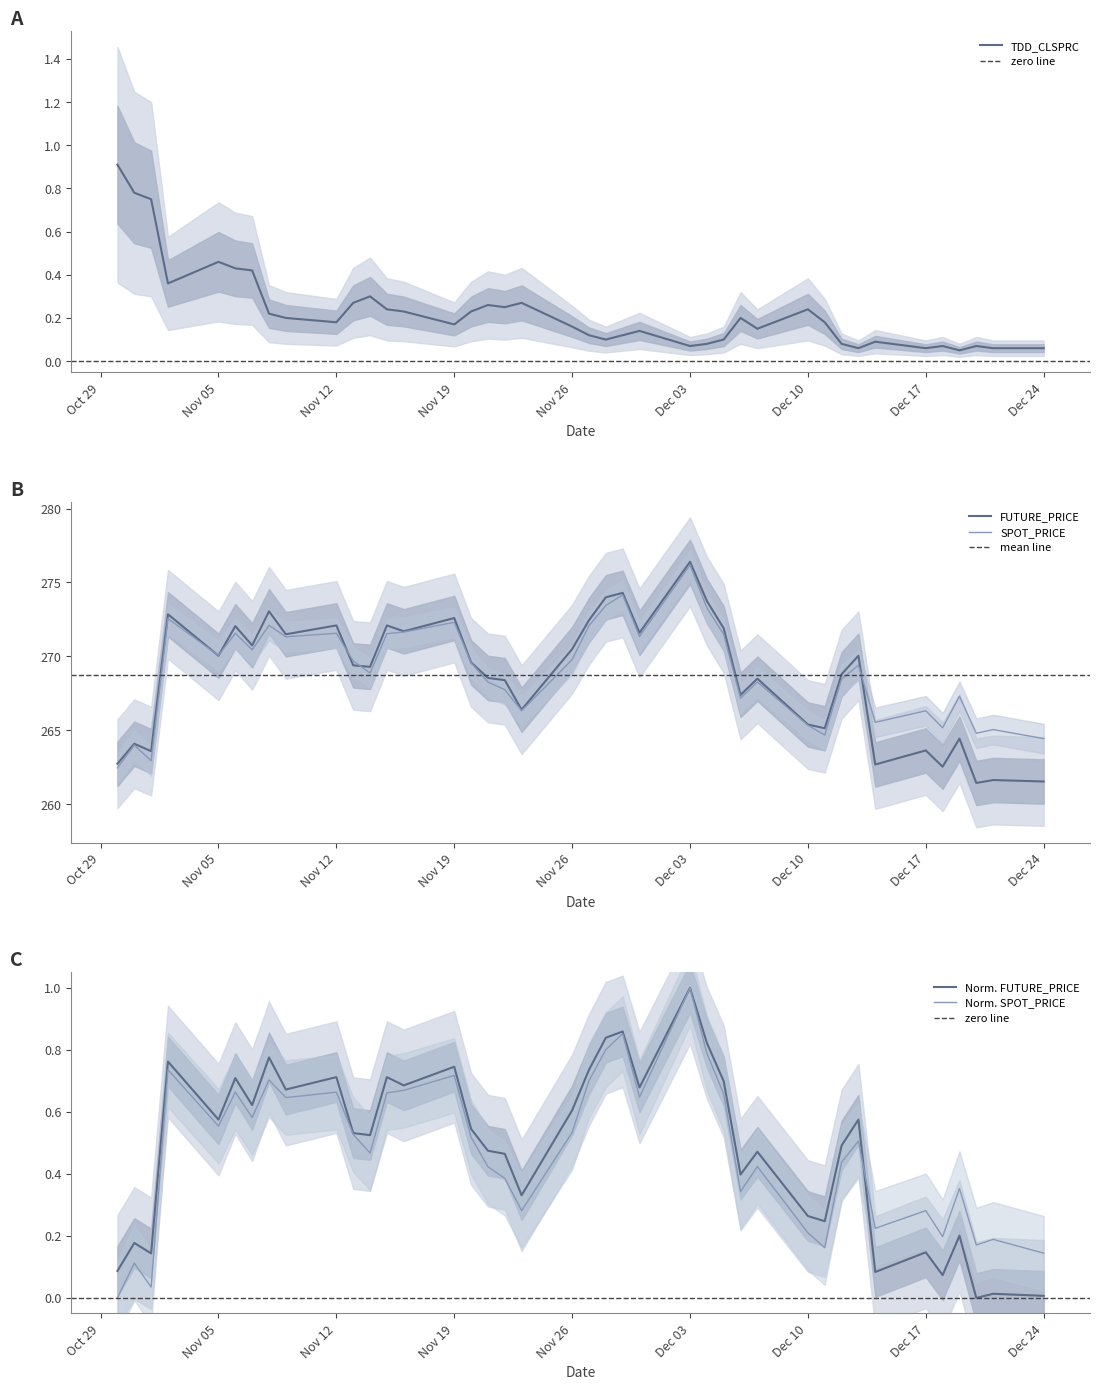

True or false: FUTURE_PRICE and SPOT_PRICE cross at least once.

True